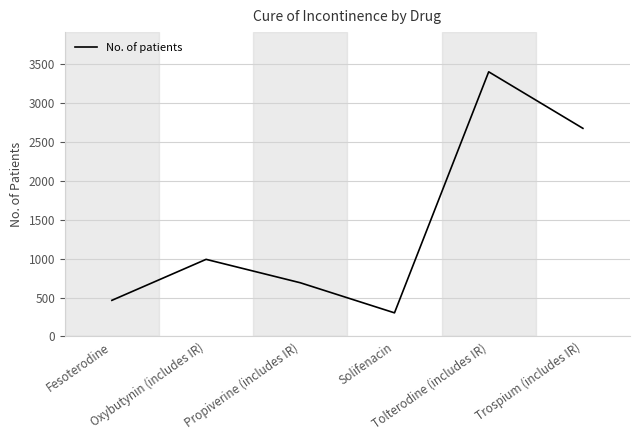

What is the average value?

1422